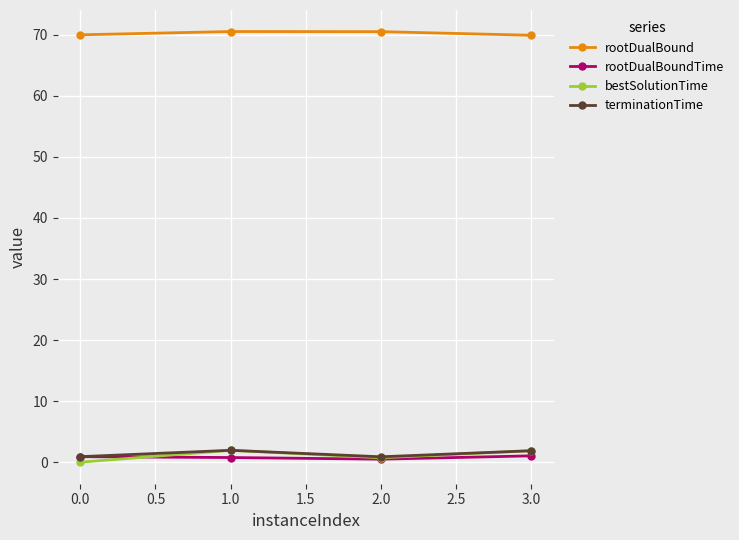

True or false: bestSolutionTime and rootDualBound intersect in this chart.

False